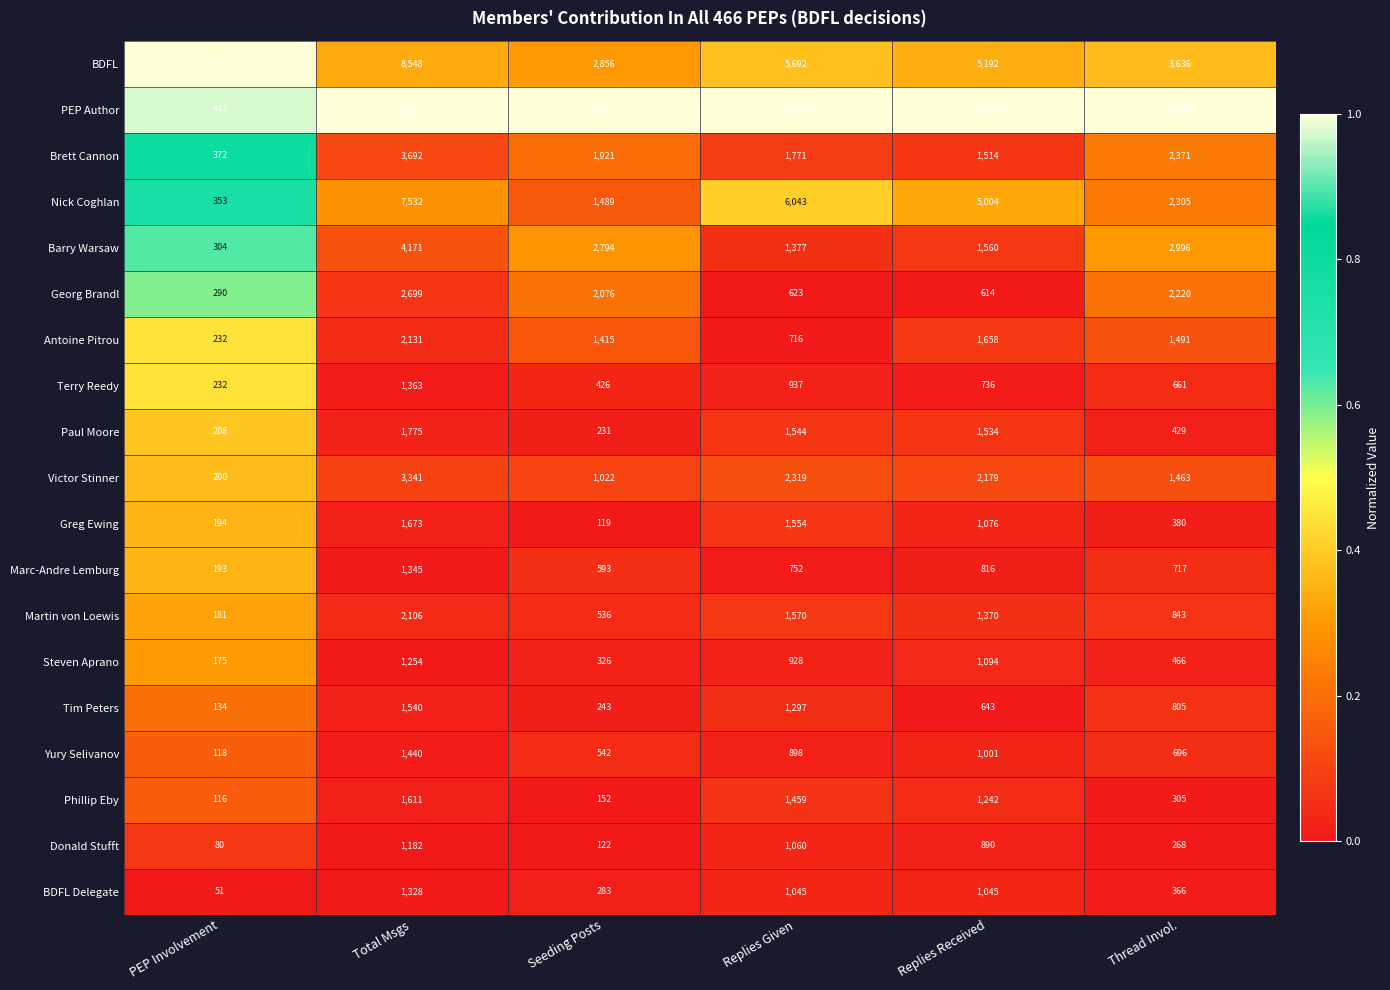

The value of Martin von Loewis at Thread Invol. is 1165. True or false?

False